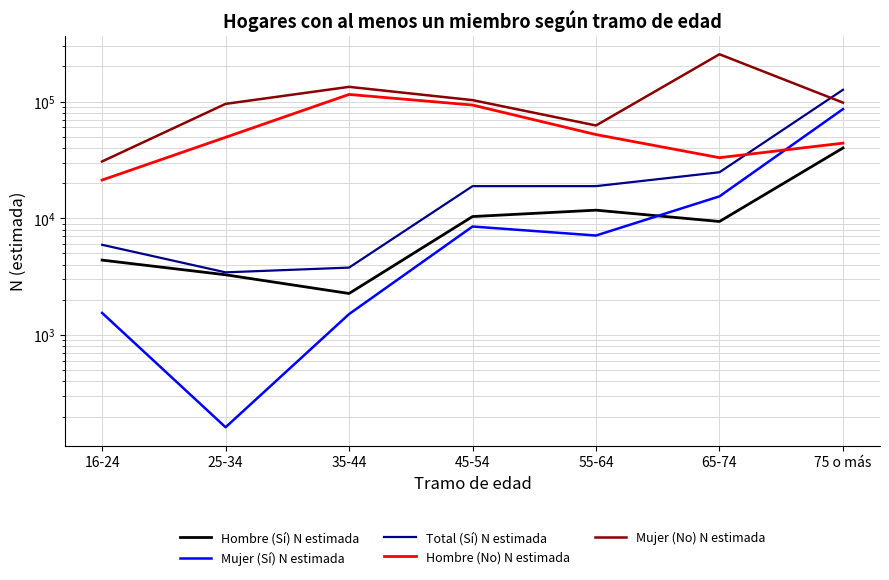

What is the approximate value of Mujer (Sí) N estimada at 45-54, to the nearest 100?

8500